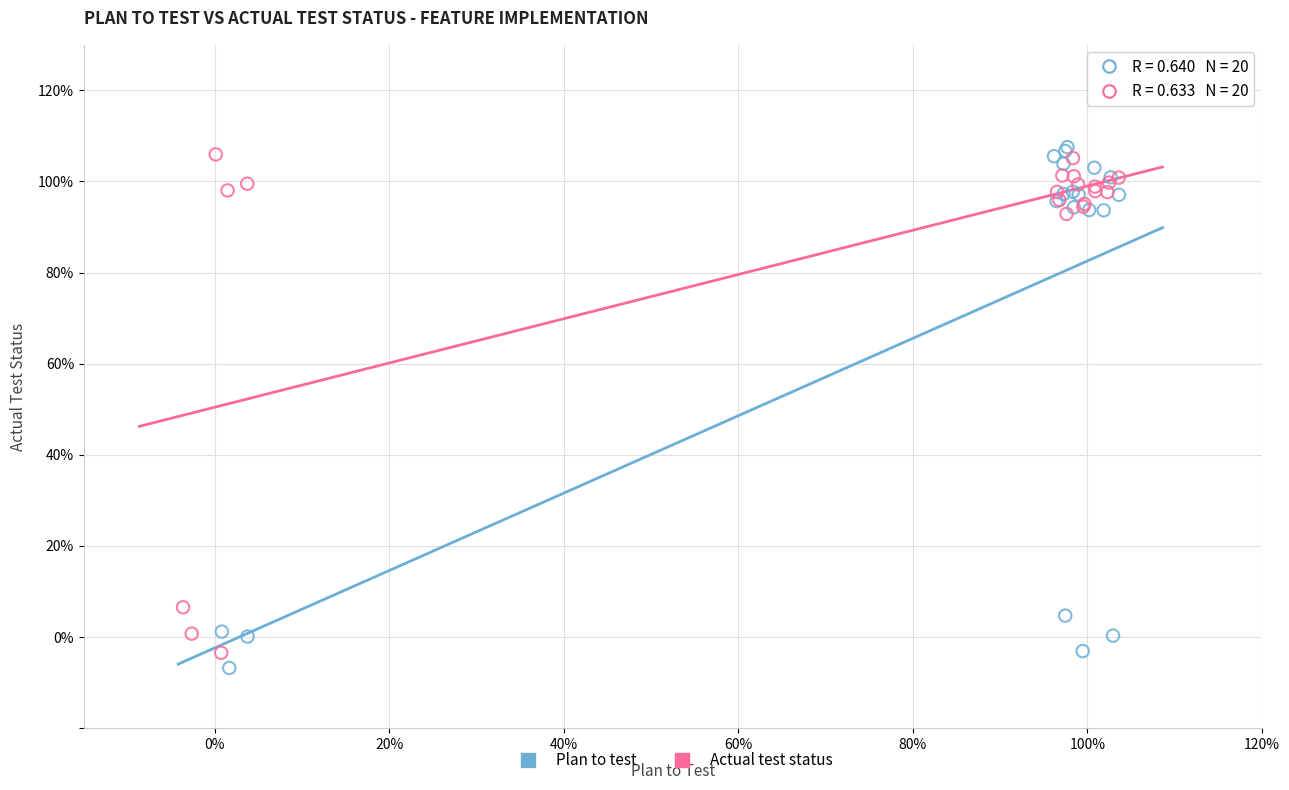

What are all the series names shown in the legend?

Plan to test, Actual test status